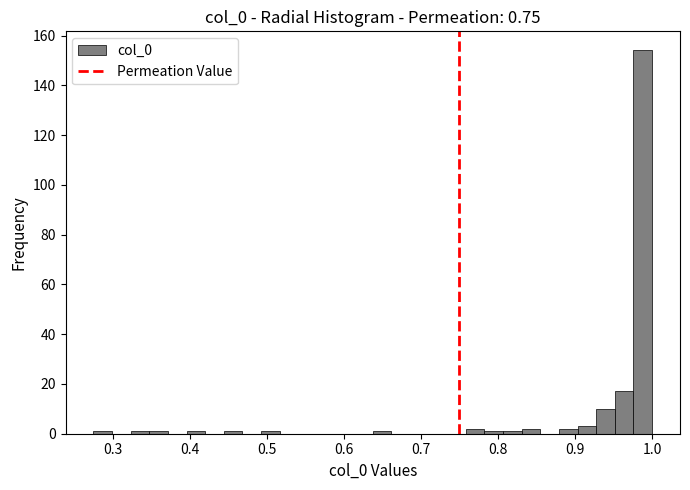

Read against the x-axis, roughly where is the centre of the tallest bar?

0.99